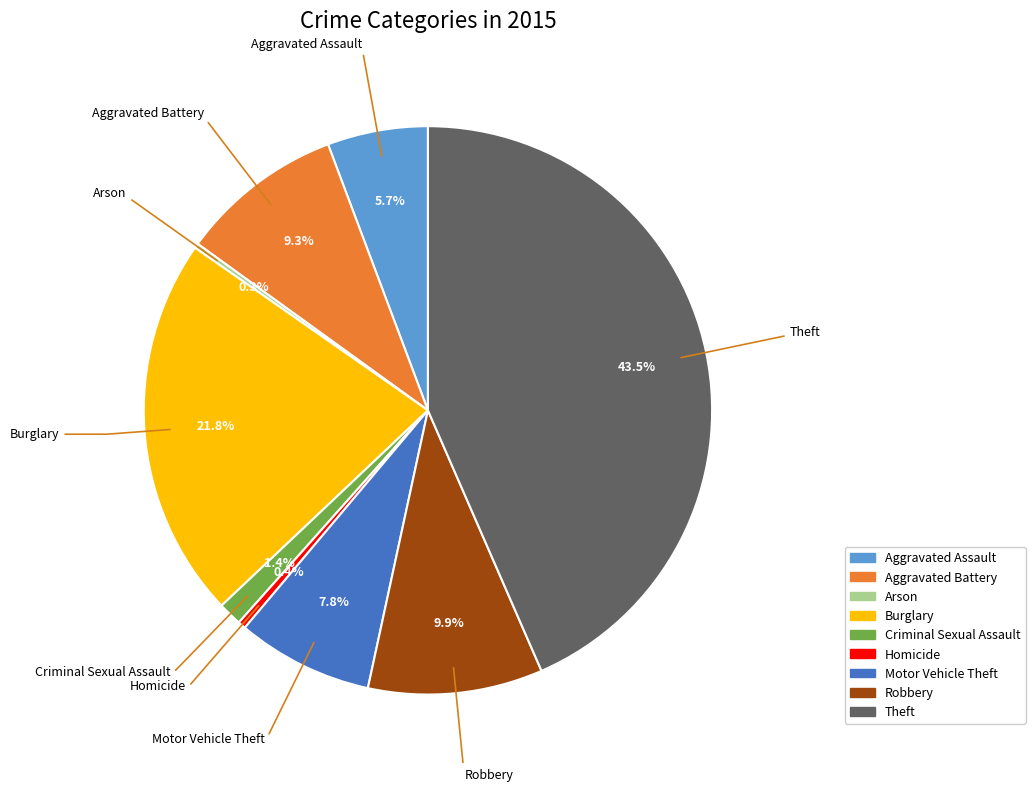

True or false: Criminal Sexual Assault accounts for 11% of the total.

False